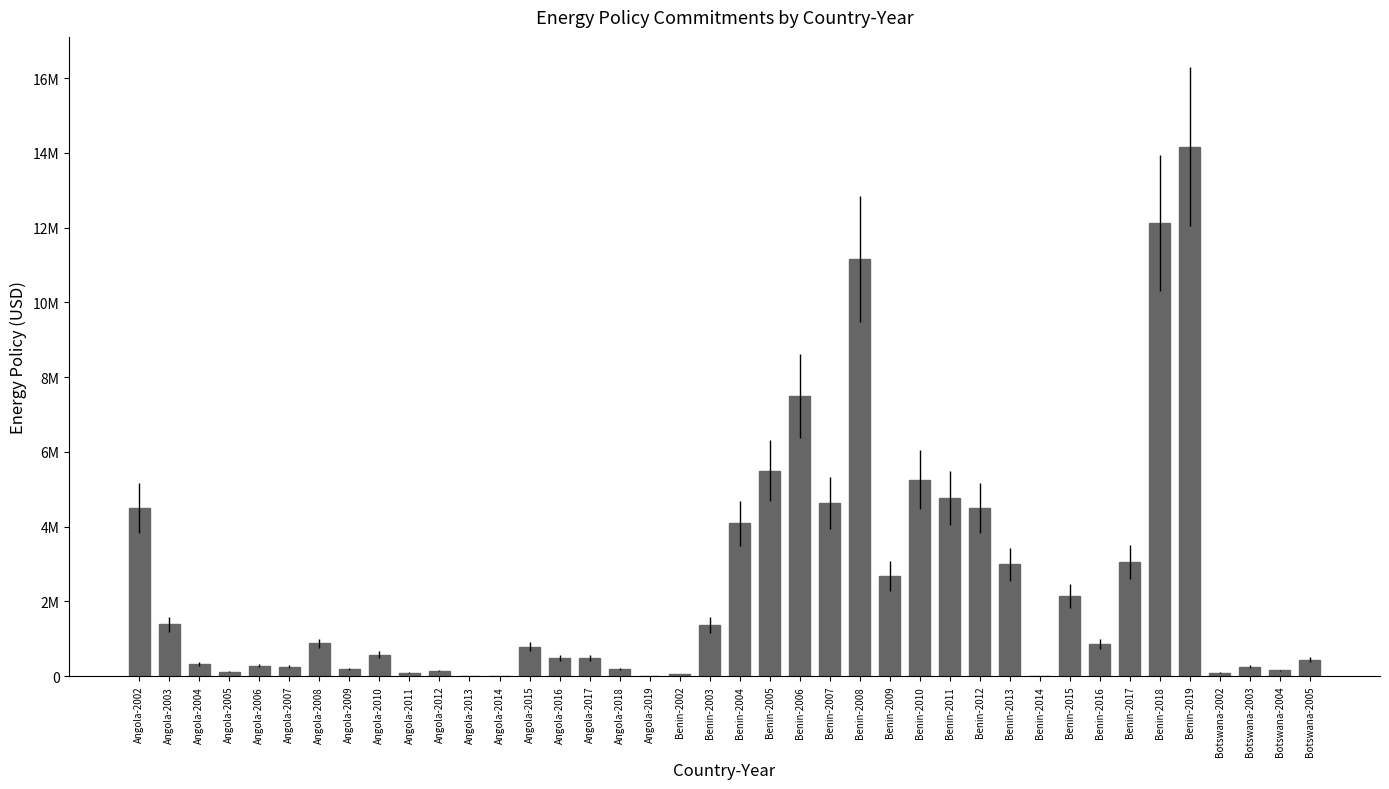

Are the bars horizontal?

No